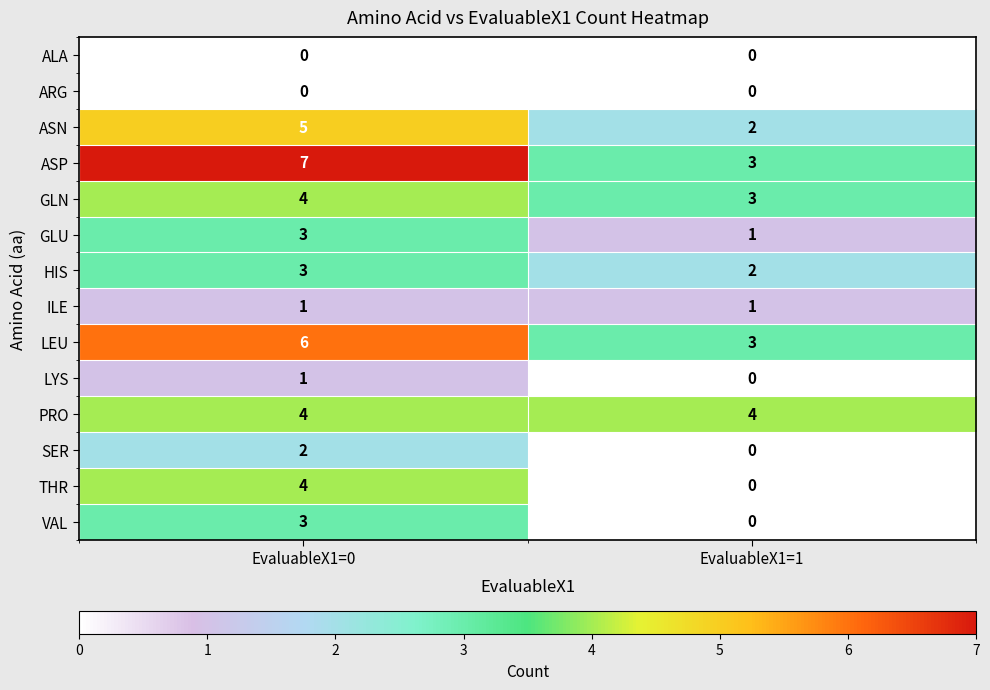

True or false: GLN has a value of 5 at EvaluableX1=0.

False